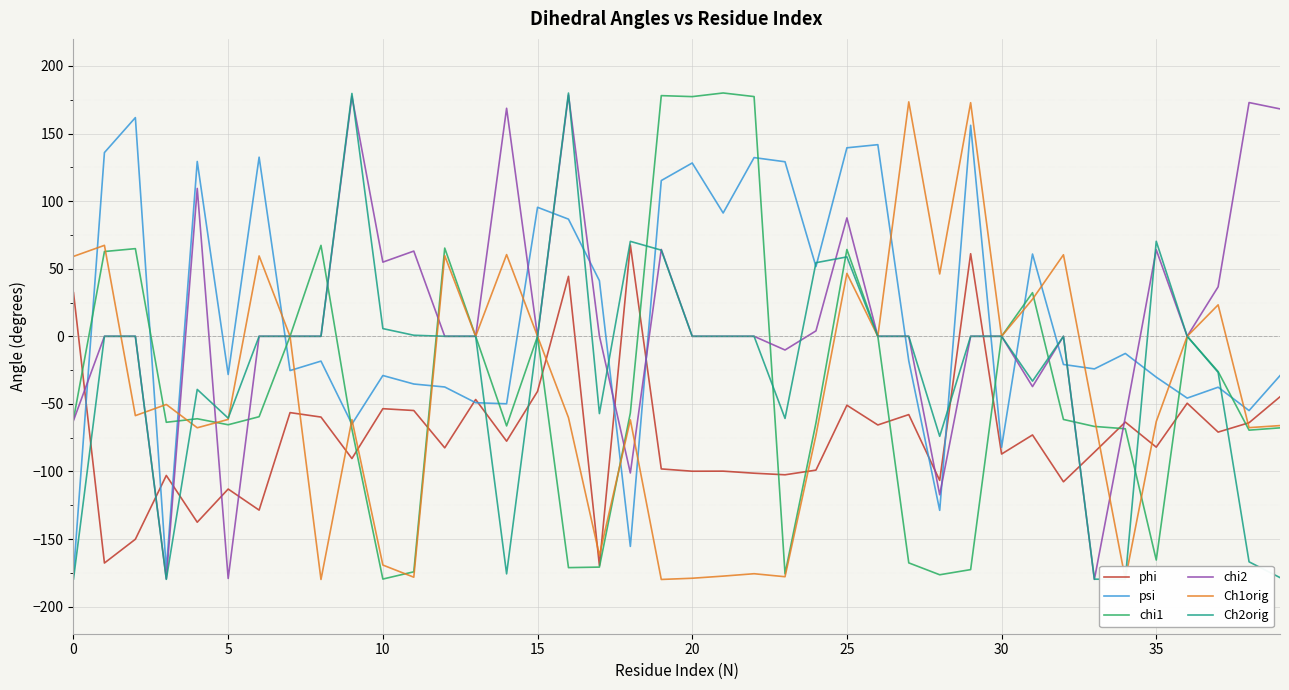

What is the lowest value of the psi series?

-176.0